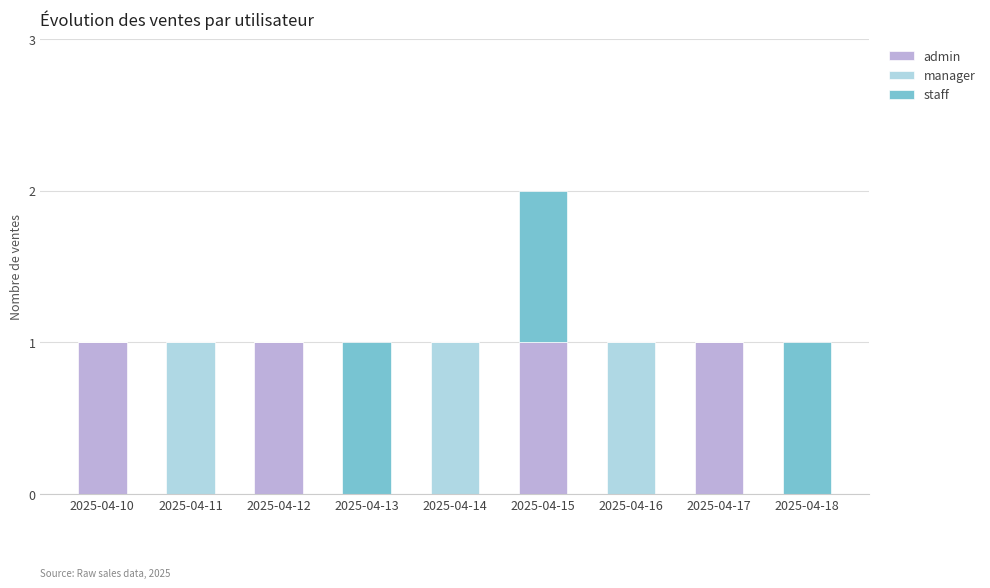

What is the sum of all admin values?

4